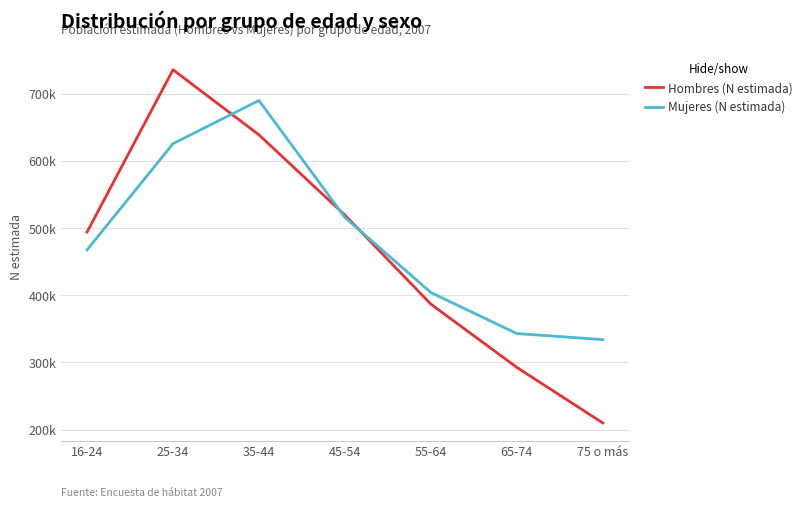

Which category has the highest value across all series?

25-34